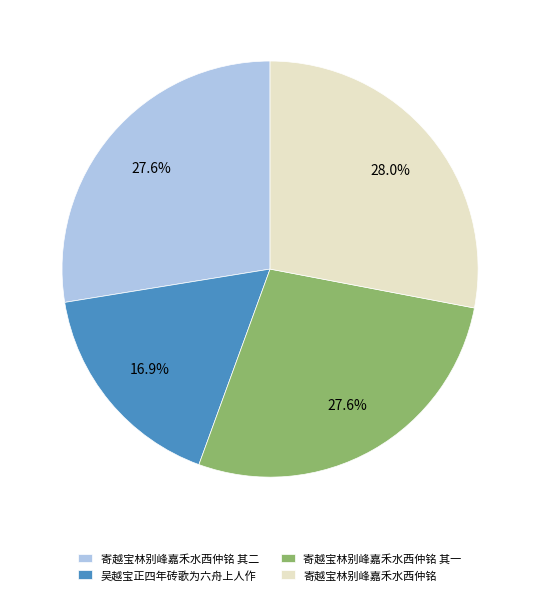

Is 吴越宝正四年砖歌为六舟上人作 the majority of the pie?

No